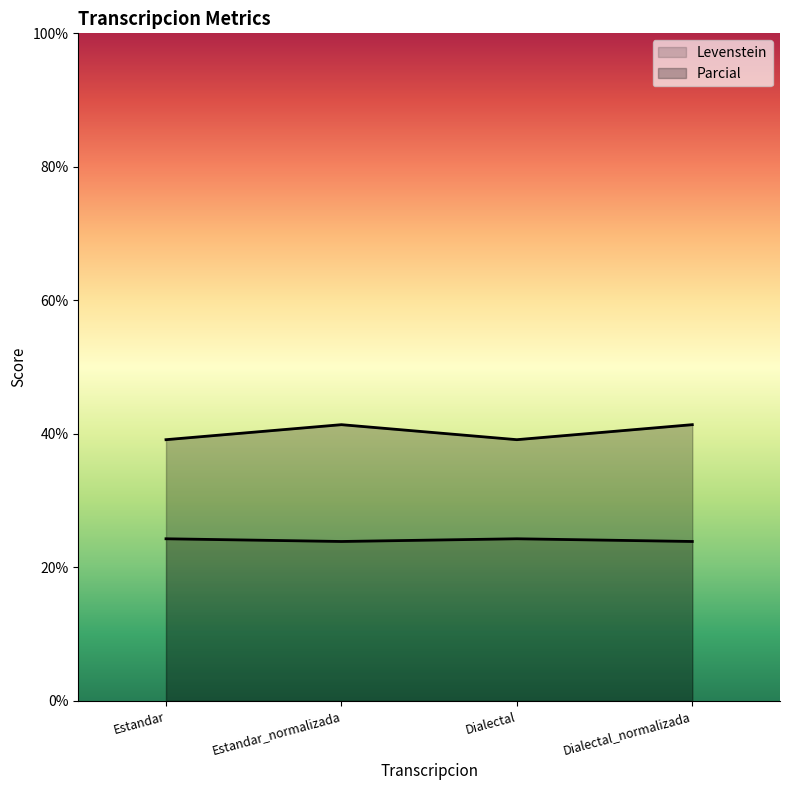

What is the value of the Levenstein point at the 2nd from the left?

23.9